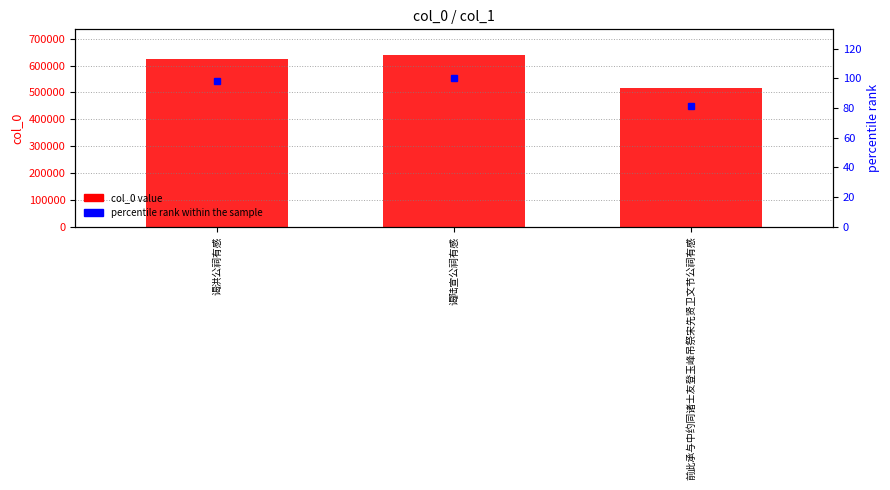

What position from the left is 谒陆宣公祠有感?

2